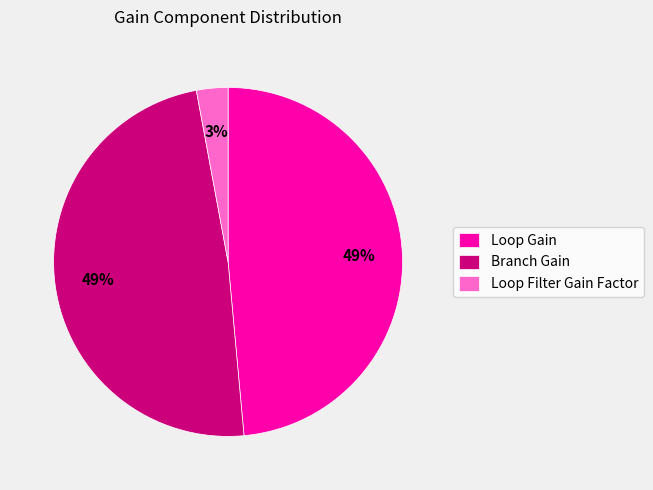

Is the sum of Branch Gain and Loop Filter Gain Factor greater than half?

Yes